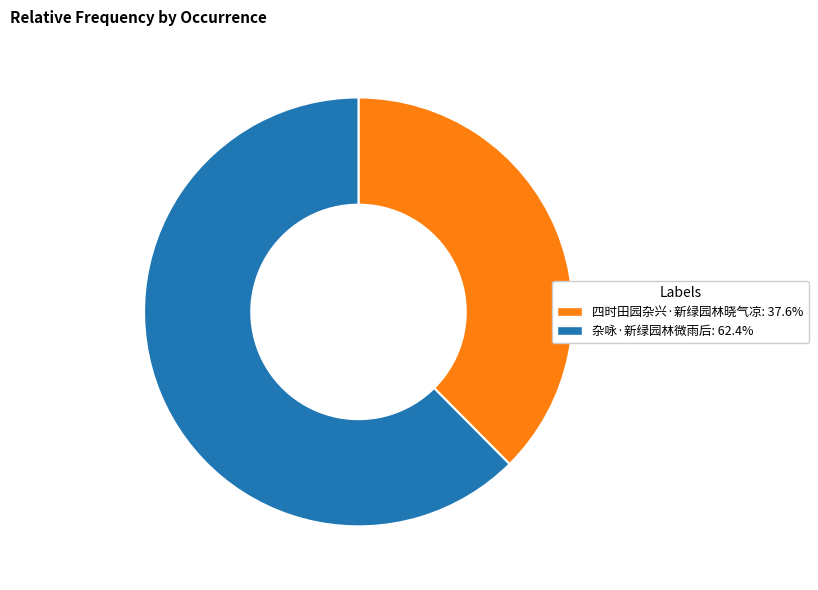

Count the number of slices in the pie.

2